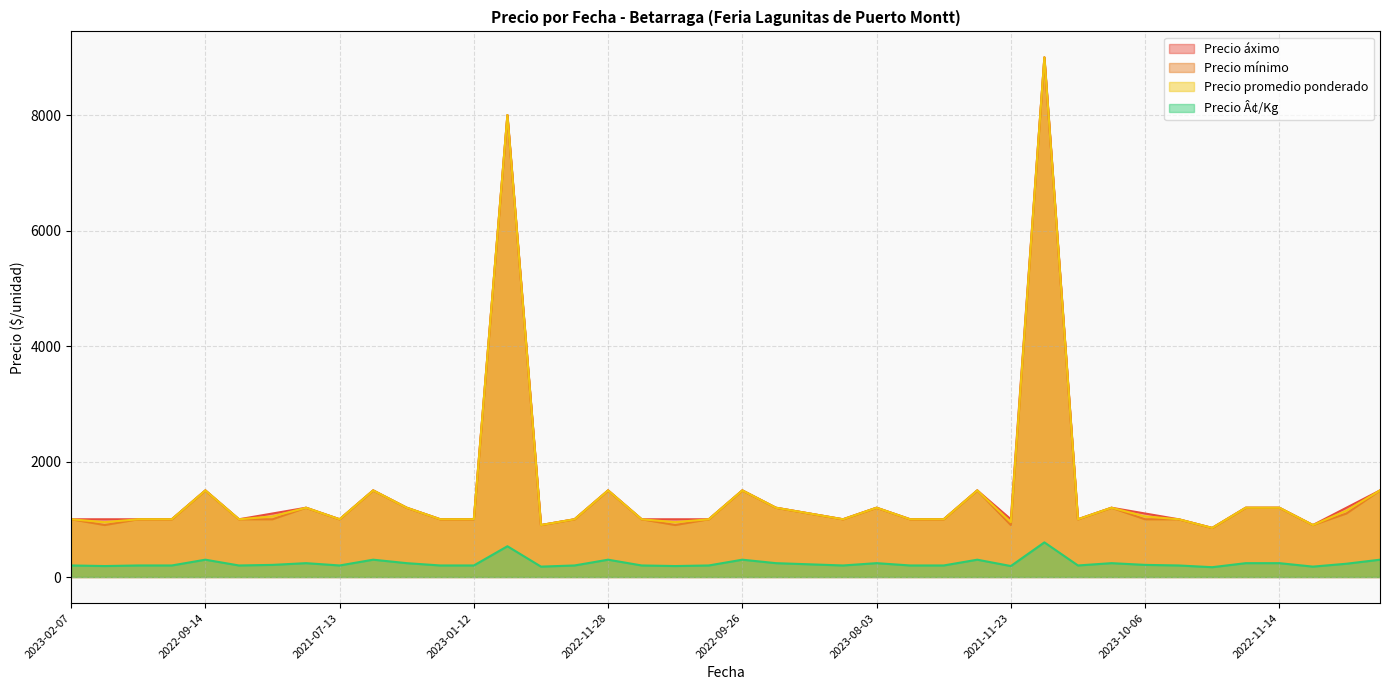

At which category does Precio Â¢/Kg reach its first local valley?

2021-12-14